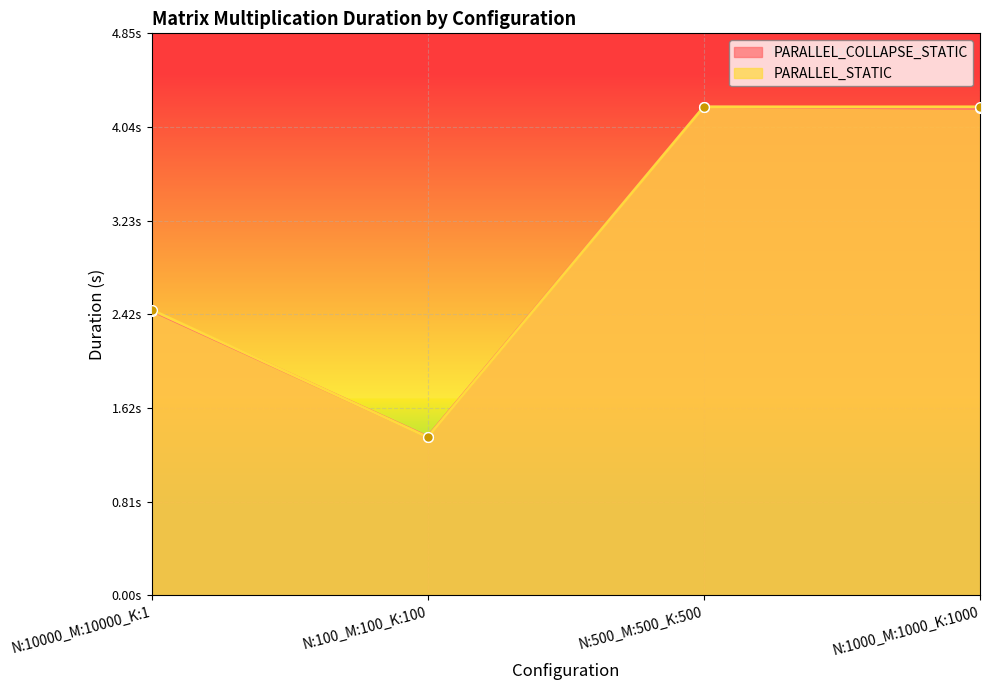

Which has a higher value, N:100_M:100_K:100 or N:500_M:500_K:500?

N:500_M:500_K:500